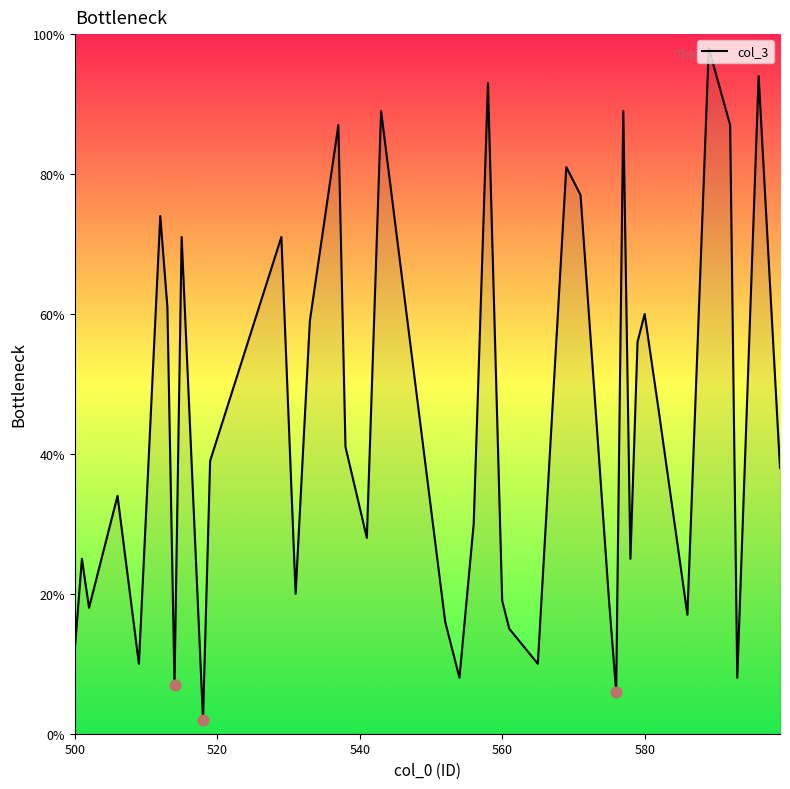

What is the maximum value shown in the chart?

98